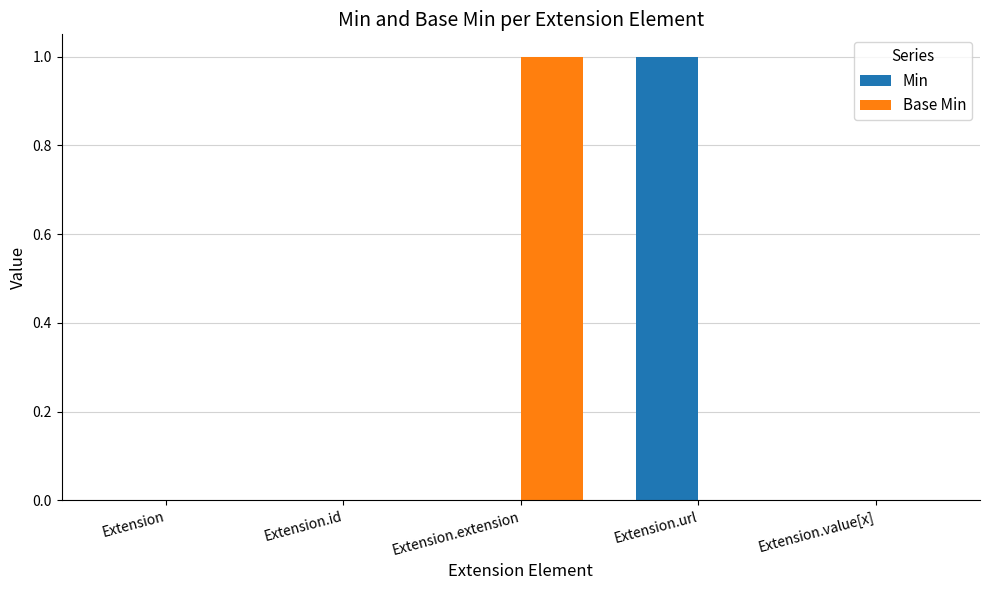

How many groups of bars are there?

5